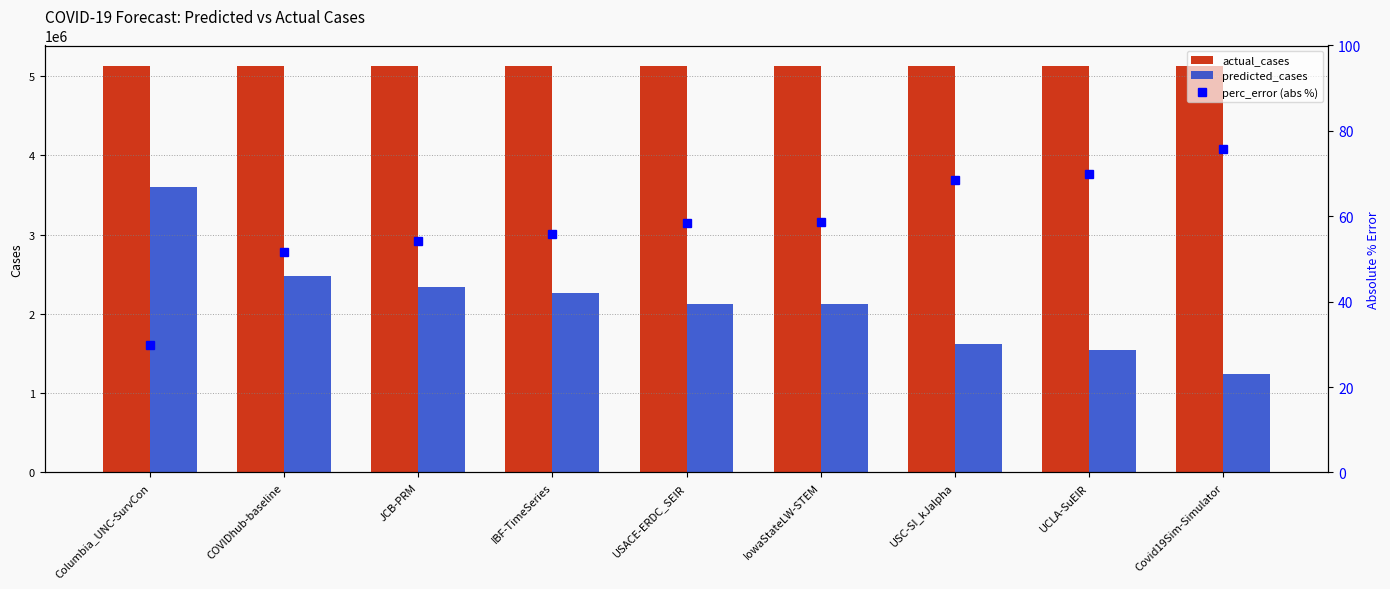

What position from the right is USC-SI_kJalpha?

3